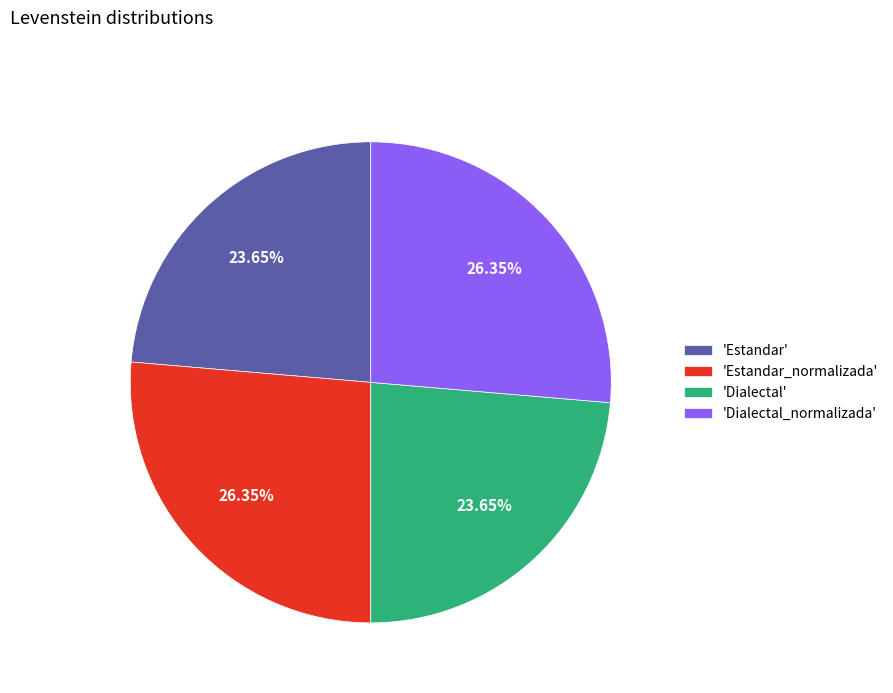

Count the number of slices in the pie.

4